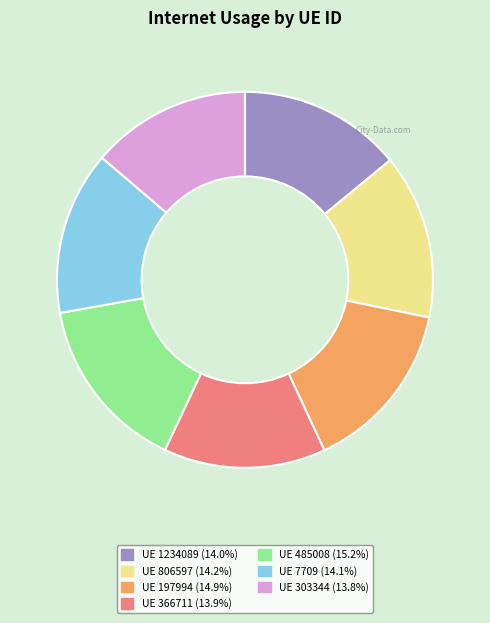

Does any single category account for the majority?

No